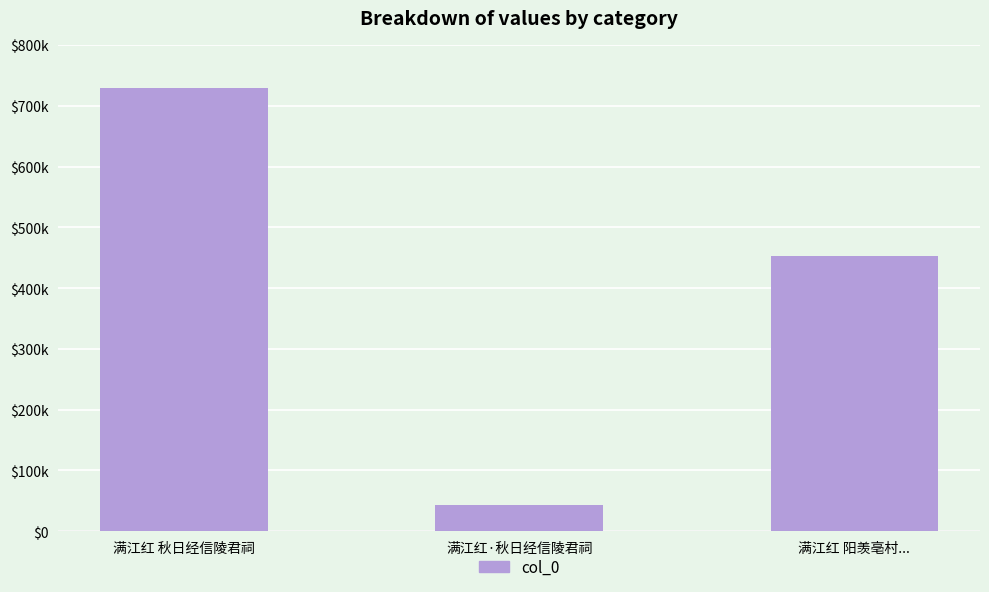

The value at 满江红 阳羡亳村... is 656277. True or false?

False